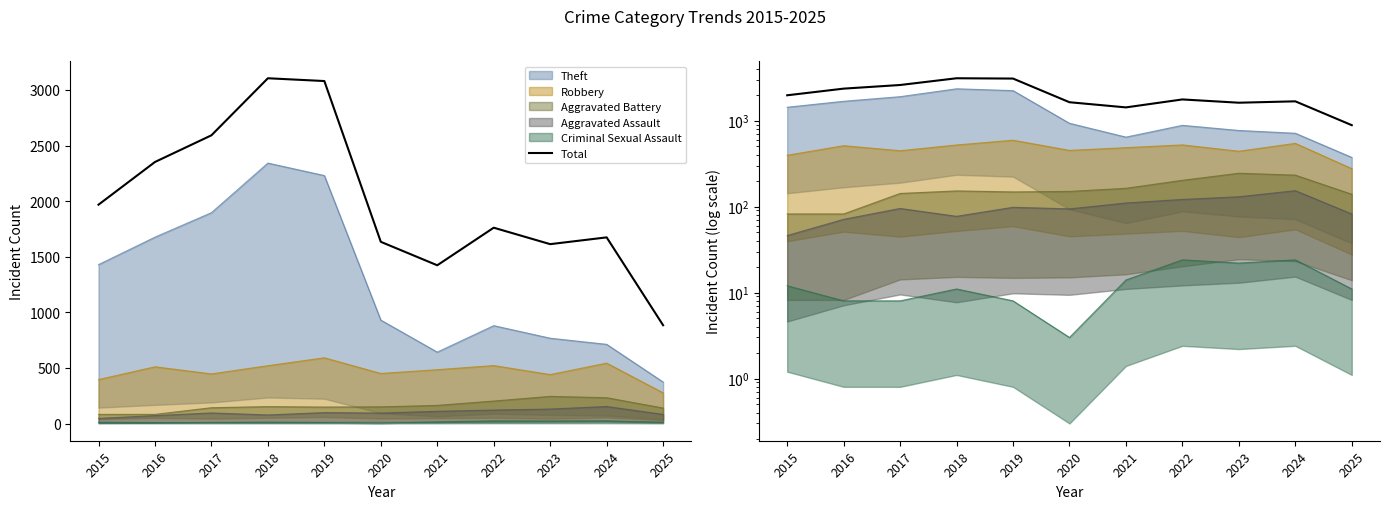

How many lines are shown in the chart?

1